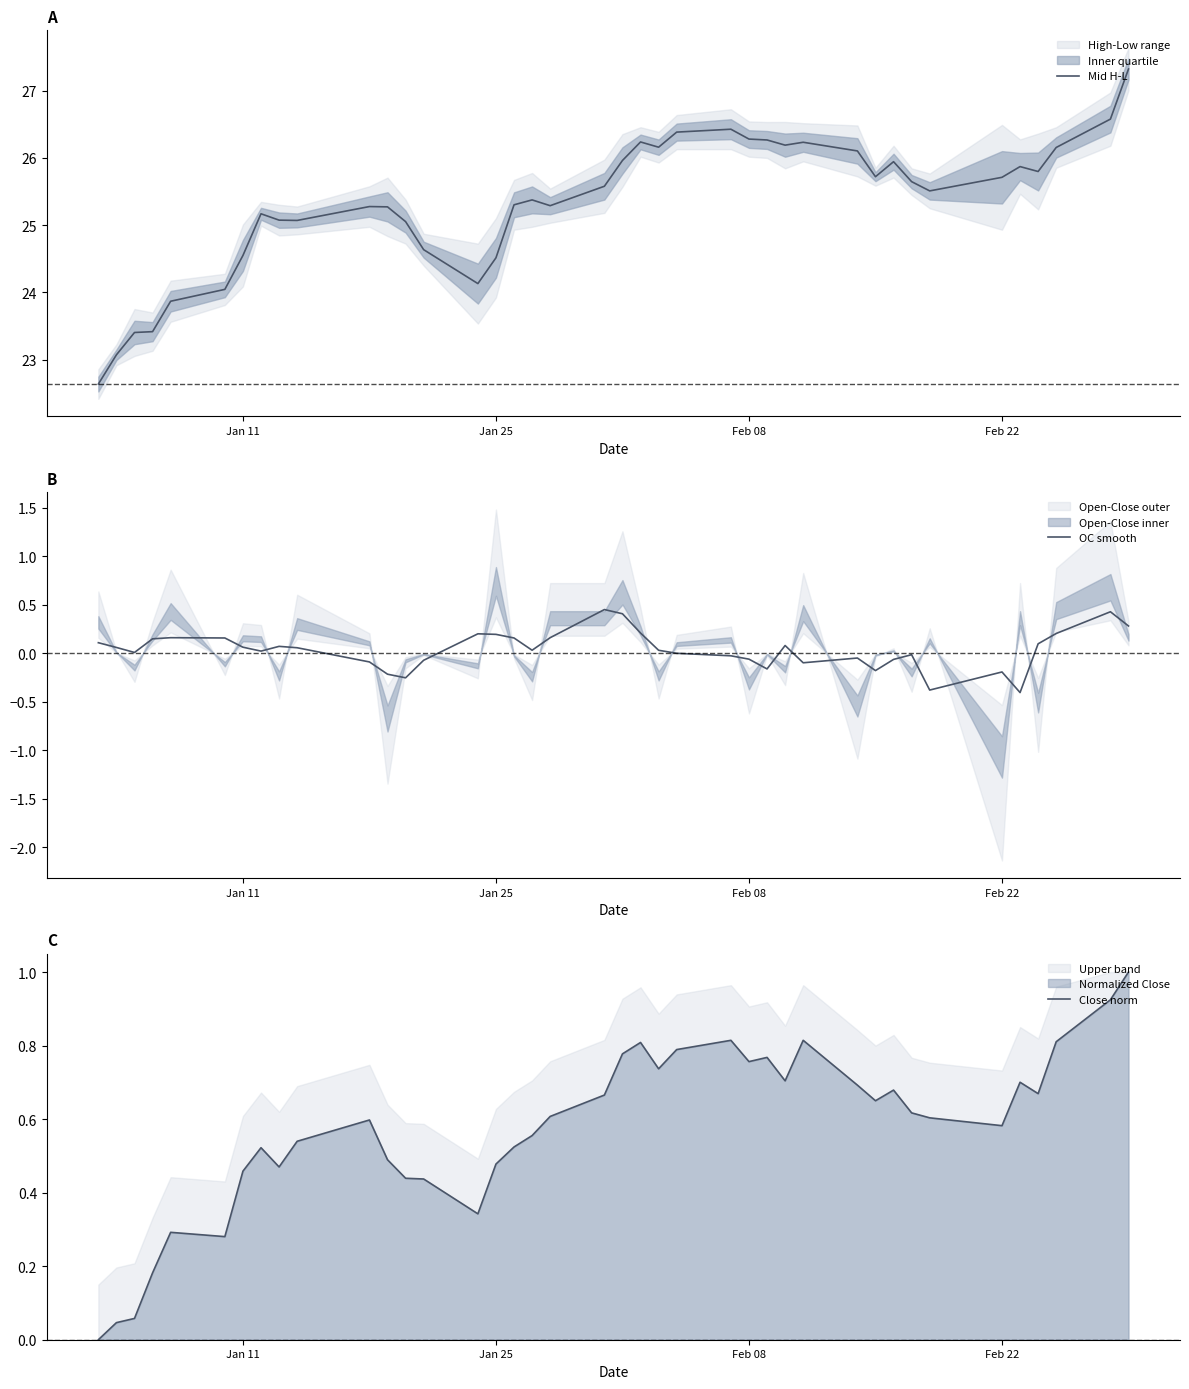

What is the value of the Mid H-L point at the 34th from the left?

25.5